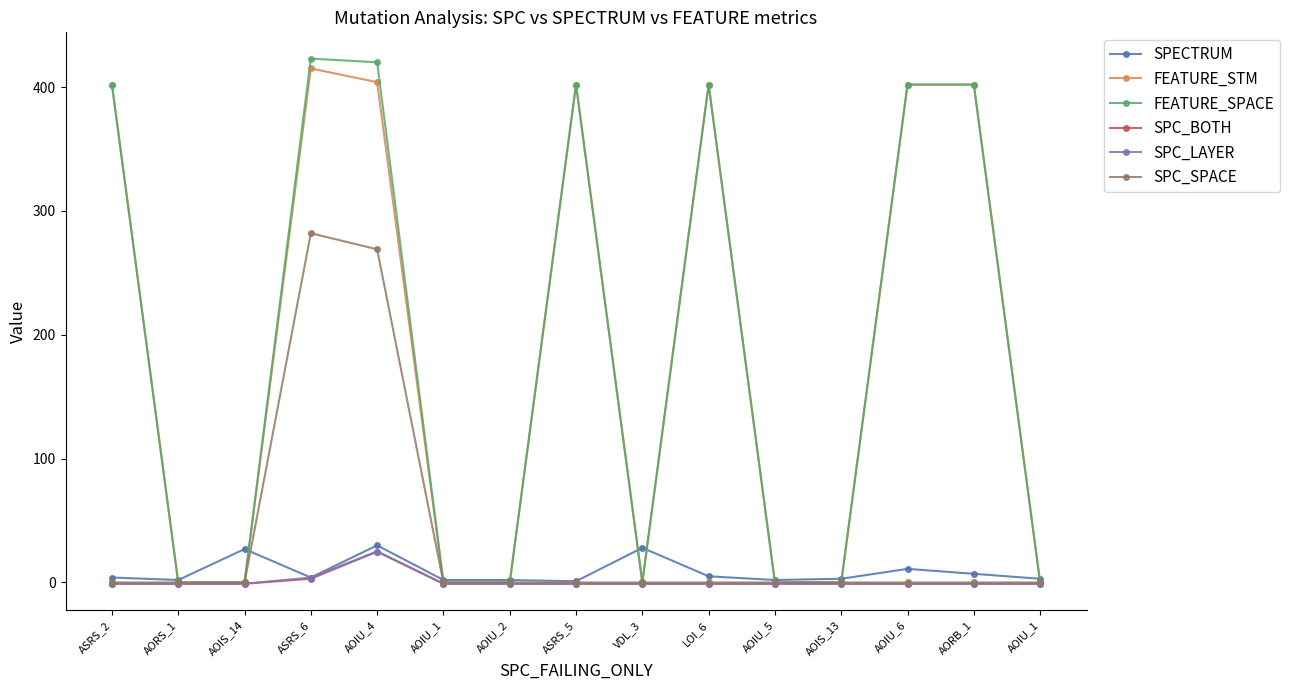

True or false: SPC_LAYER and FEATURE_SPACE cross at least once.

False